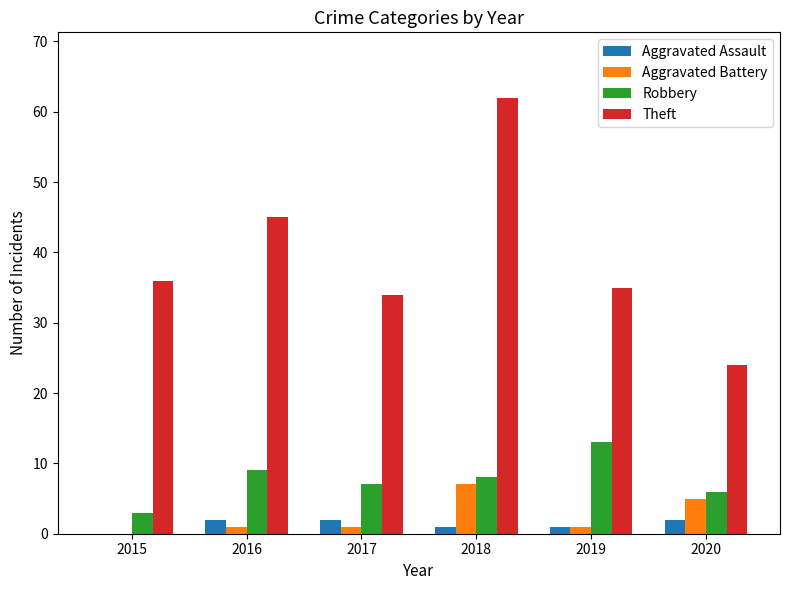

Reading left to right, transcribe all the data shown in this chart.

Aggravated Assault: 0	2	2	1	1	2
Aggravated Battery: 0	1	1	7	1	5
Robbery: 3	9	7	8	13	6
Theft: 36	45	34	62	35	24